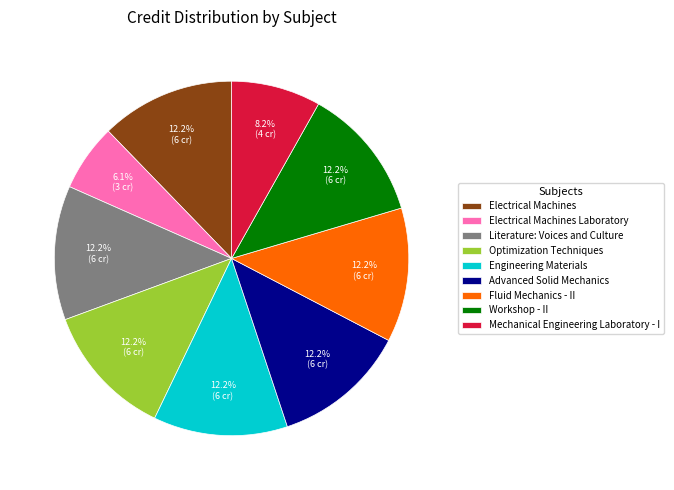

Which slice is the smallest?

Electrical Machines Laboratory